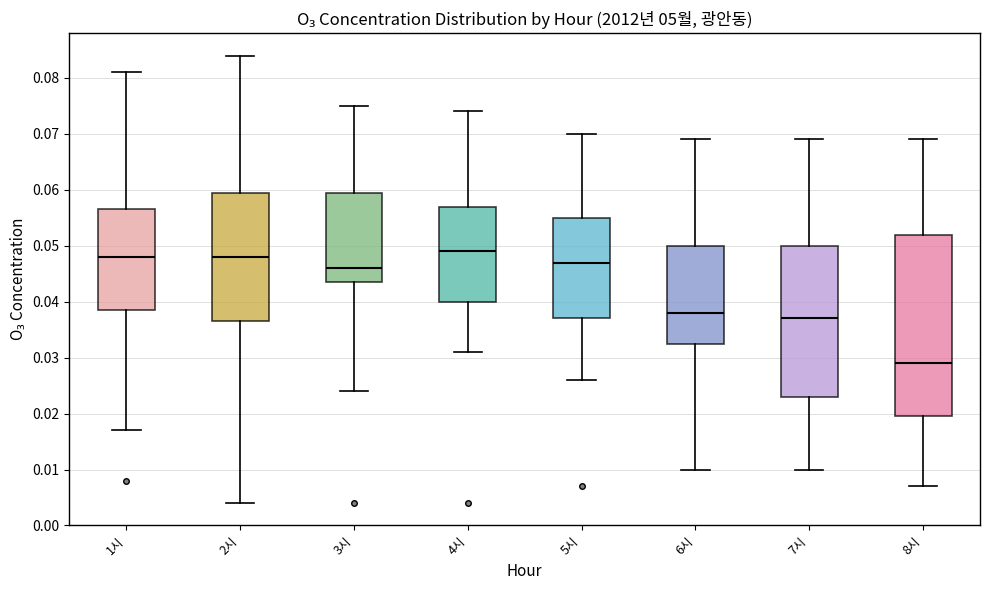

Reading left to right, transcribe this box plot: for each box, give where its median line is, the range the box spans, and where its two whiskers end, as read against the y-axis. The values are not printed on the chart, so give them approximately, as read against the axis.

1시: median 0.048, box 0.039 to 0.057, whiskers 0.017 to 0.081
2시: median 0.048, box 0.037 to 0.060, whiskers 0.004 to 0.084
3시: median 0.046, box 0.044 to 0.060, whiskers 0.024 to 0.075
4시: median 0.049, box 0.040 to 0.057, whiskers 0.031 to 0.074
5시: median 0.047, box 0.037 to 0.055, whiskers 0.026 to 0.070
6시: median 0.038, box 0.033 to 0.050, whiskers 0.010 to 0.069
7시: median 0.037, box 0.023 to 0.050, whiskers 0.010 to 0.069
8시: median 0.029, box 0.020 to 0.052, whiskers 0.007 to 0.069